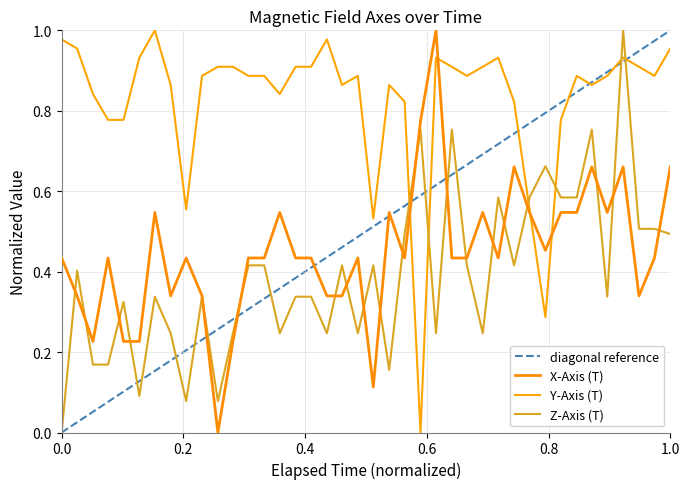

List the series in order of their peak value, lowest first.

X-Axis (T), Y-Axis (T), Z-Axis (T)